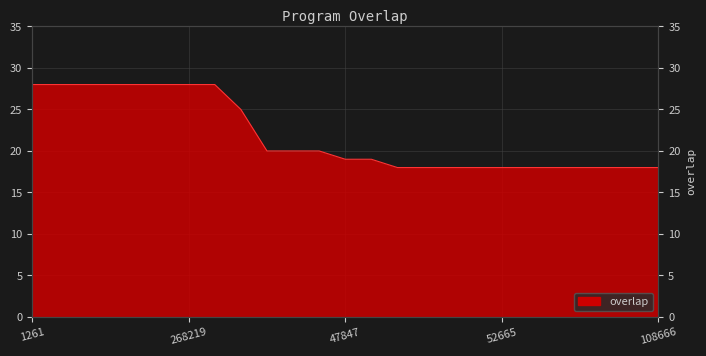

What is the maximum value shown in the chart?

28